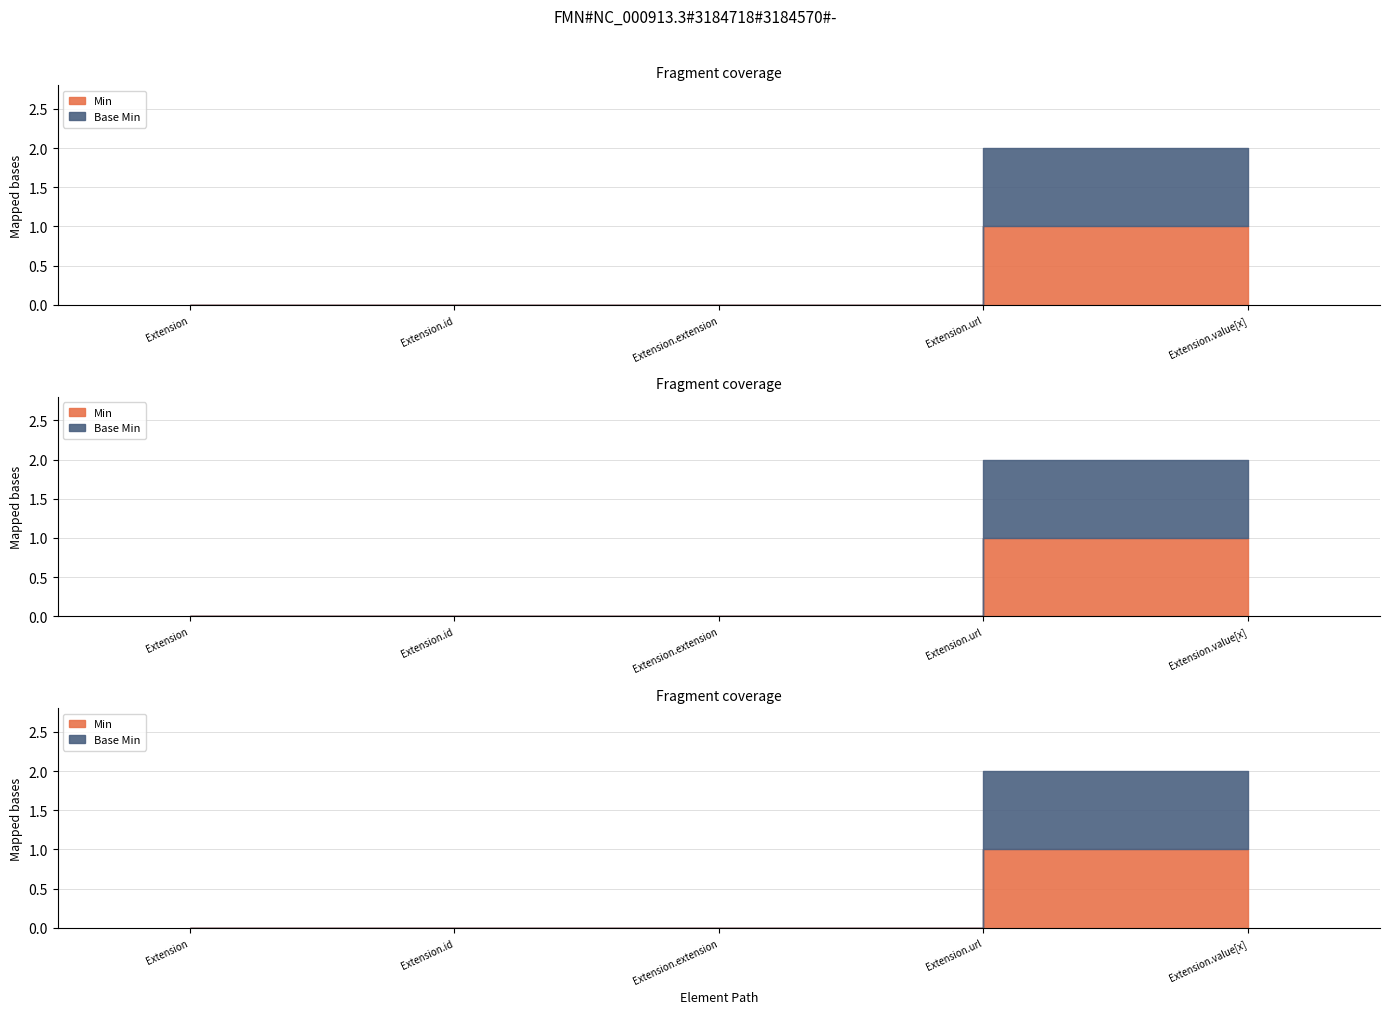

Rank the series at Extension.value[x] from highest to lowest value.

Min, Base Min